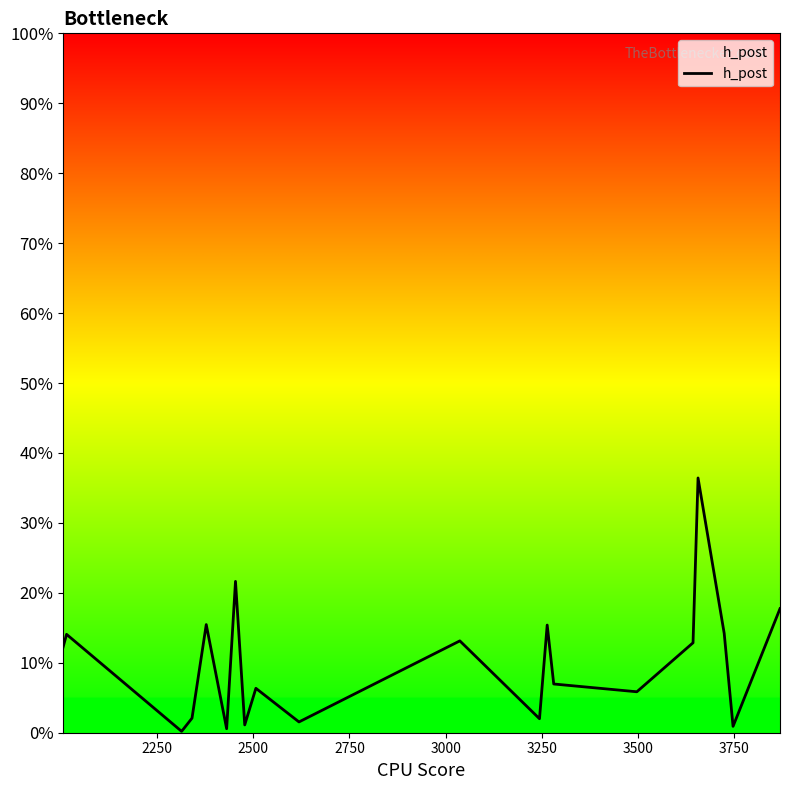

Does the chart display data point markers on the line(s)?

No